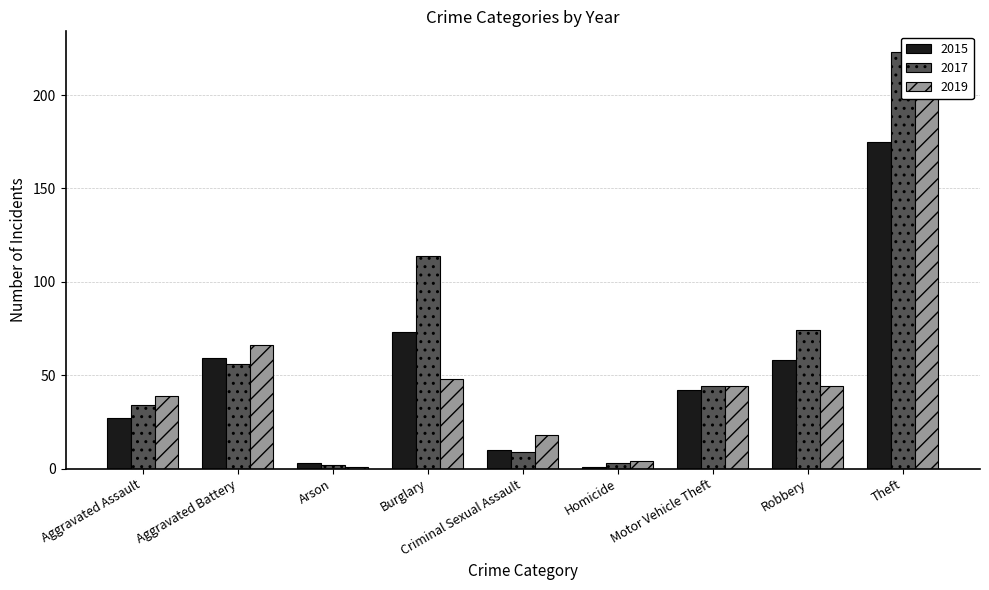

What is the highest value of the 2017 series?

223